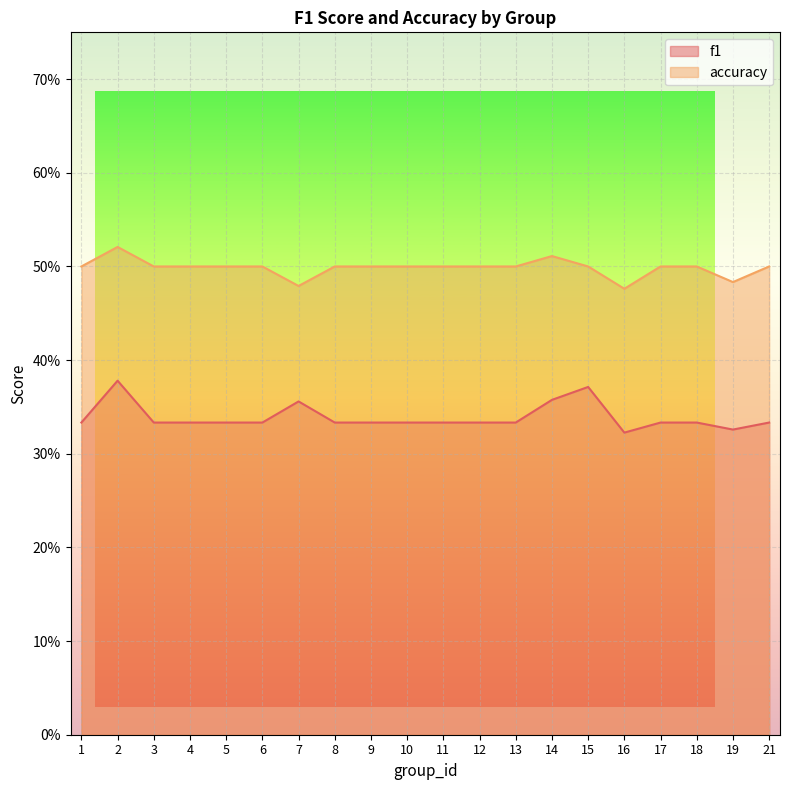

What is the minimum value shown in the chart?

0.3